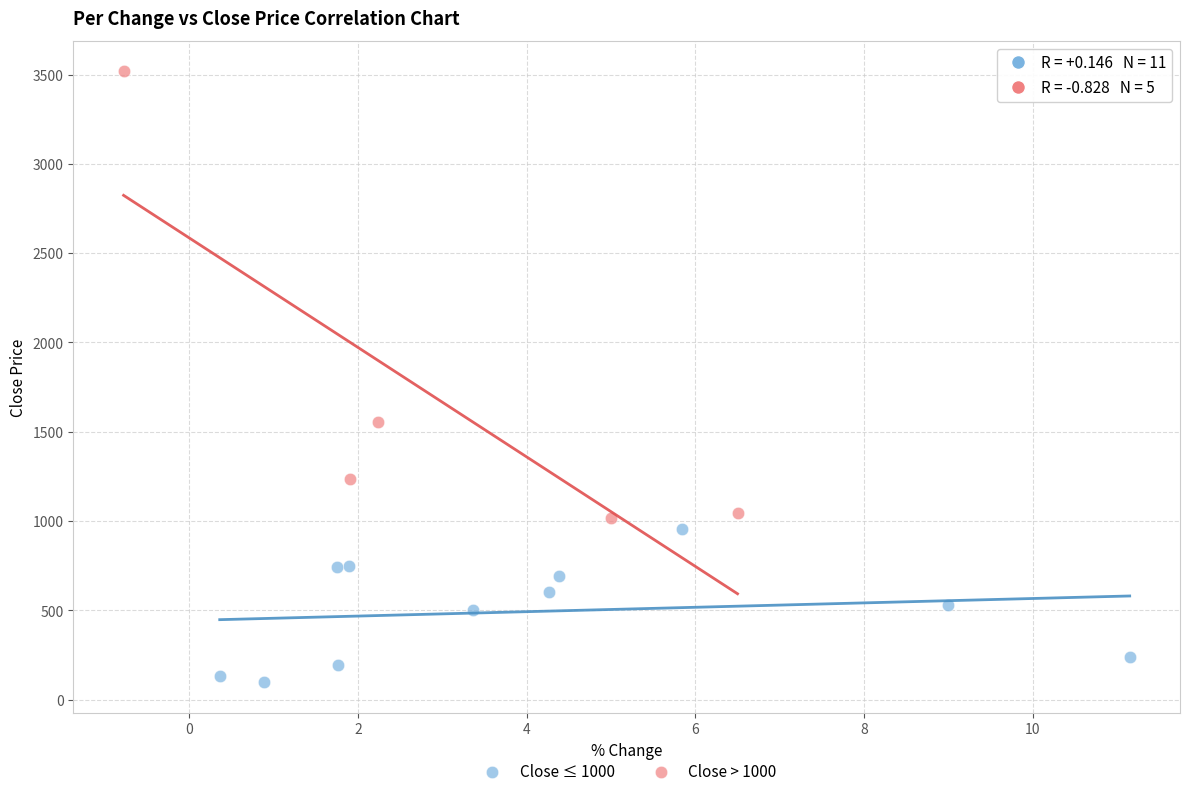

What are all the series names shown in the legend?

Close ≤ 1000, Close > 1000